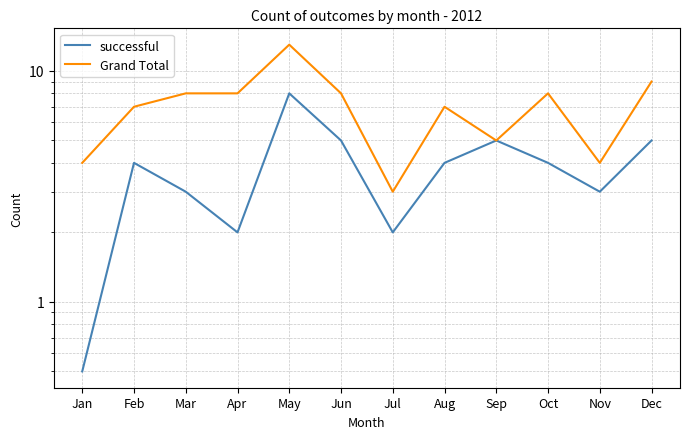

At which label is Grand Total closest to 8?

Mar